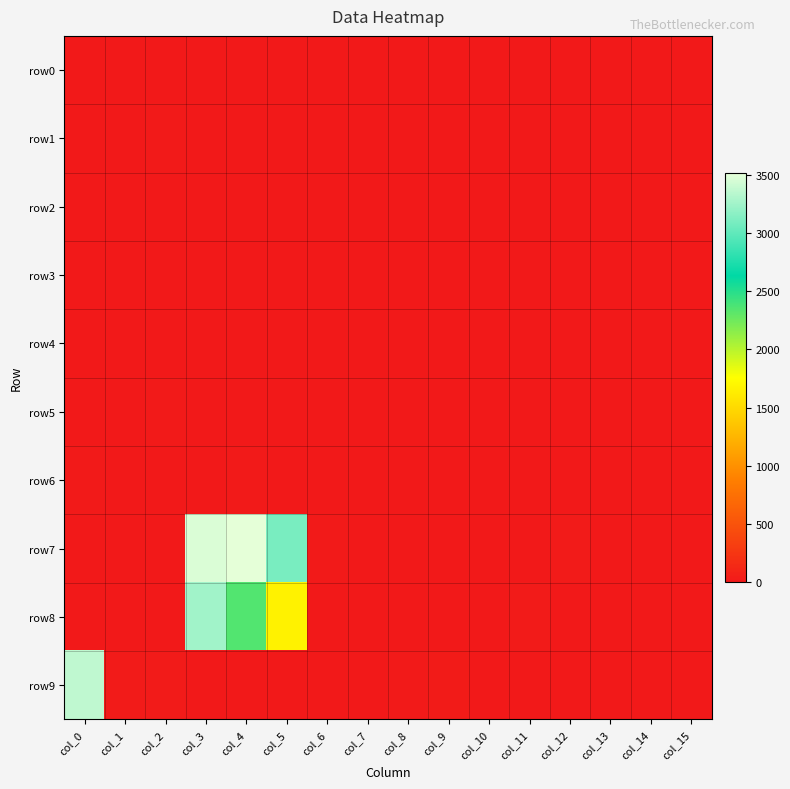

Rank the series at col_15 from lowest to highest value.

row0, row1, row2, row3, row4, row7, row8, row6, row5, row9